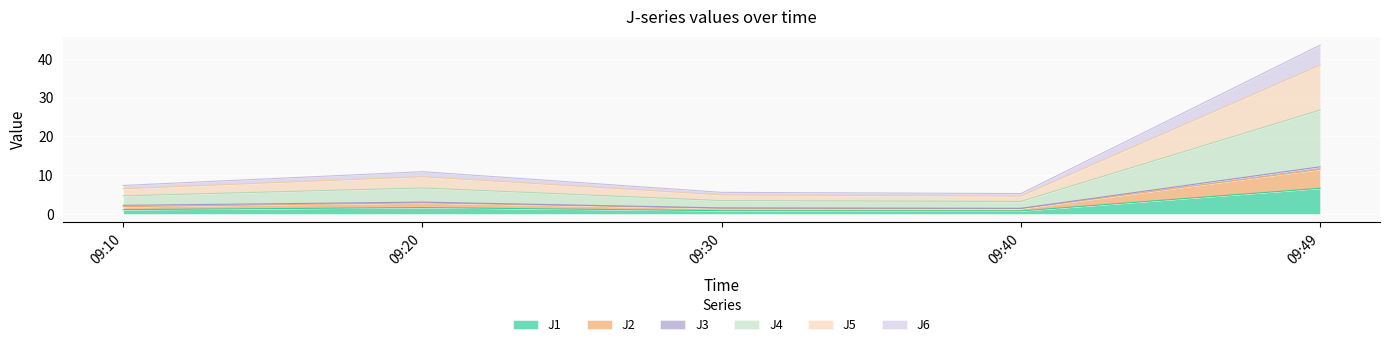

At which category is the sum across all series the highest?

09:49